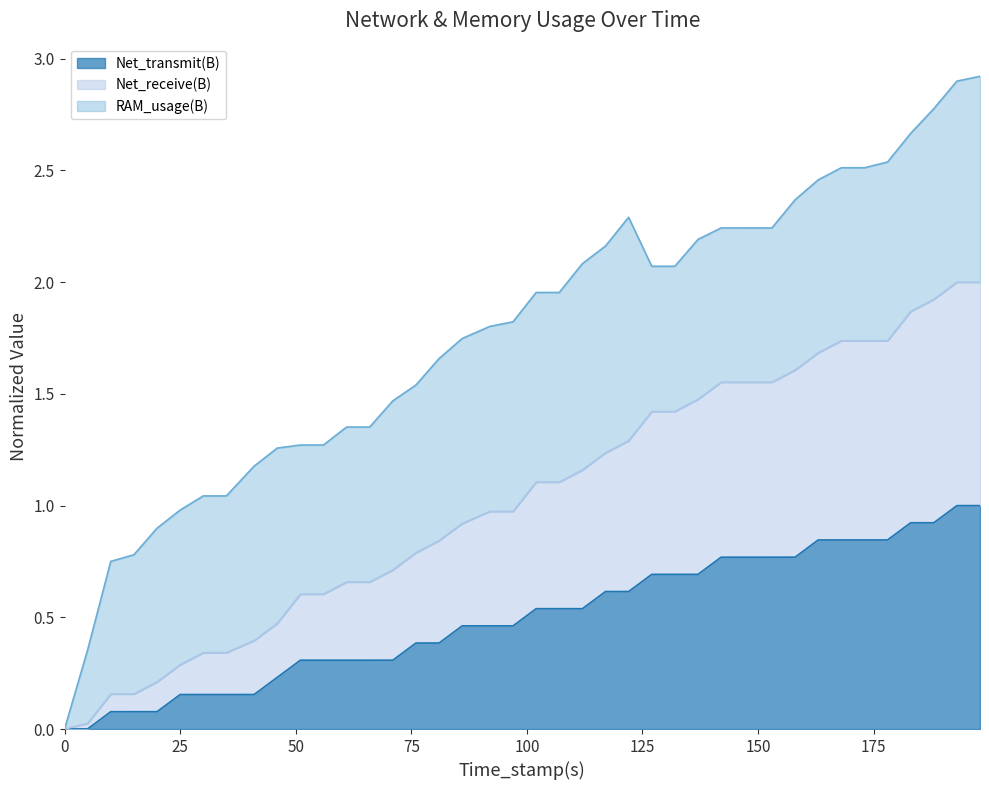

What is the highest value of the Net_transmit(B) series?

1.0